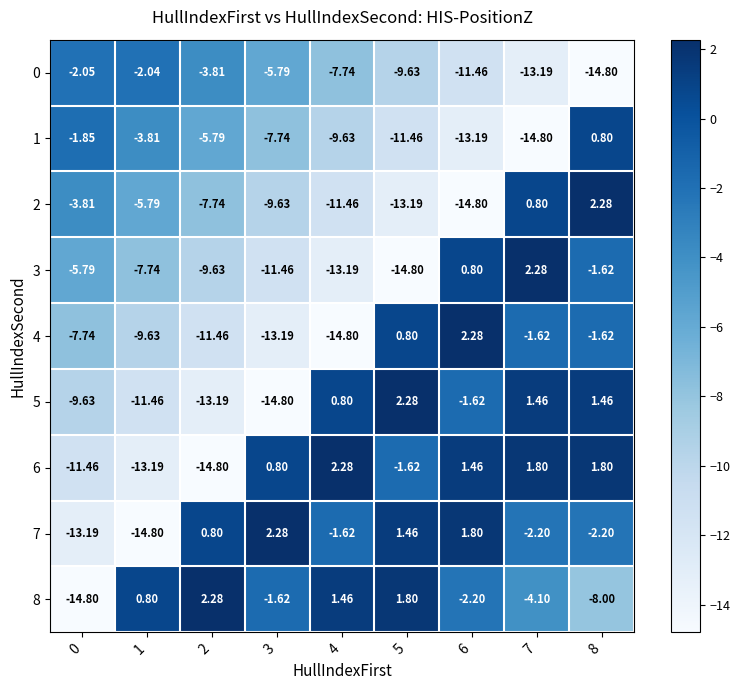

Is the value of 4 at 1 greater than the value of 2 at 8?

No